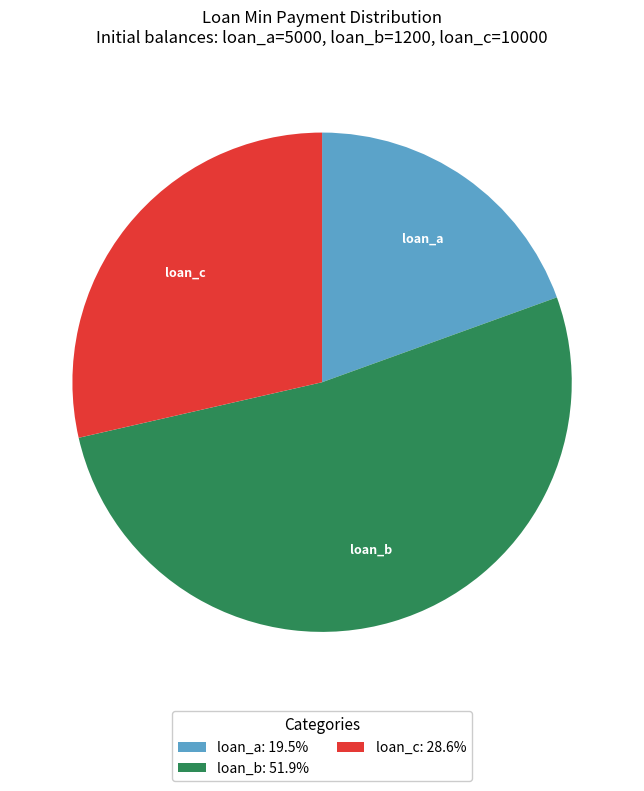

Combined, do loan_c: 28.6% and loan_b: 51.9% account for over 50%?

Yes